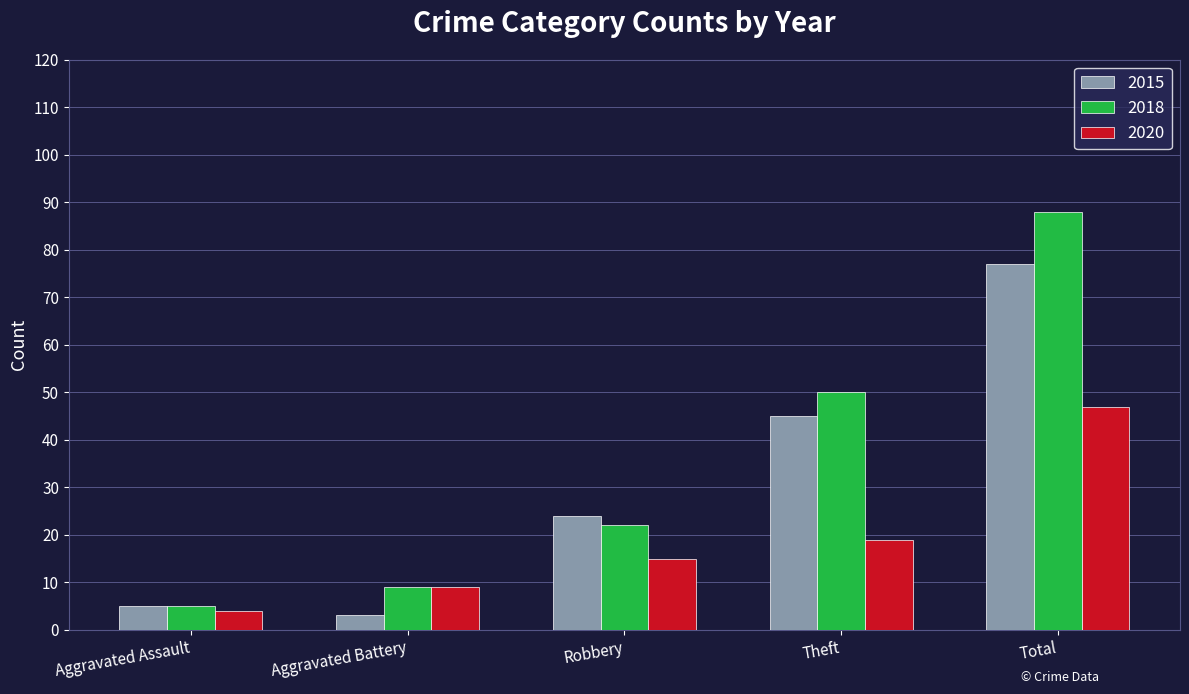

List the labels in order of 2018 value, smallest first.

Aggravated Assault, Aggravated Battery, Robbery, Theft, Total